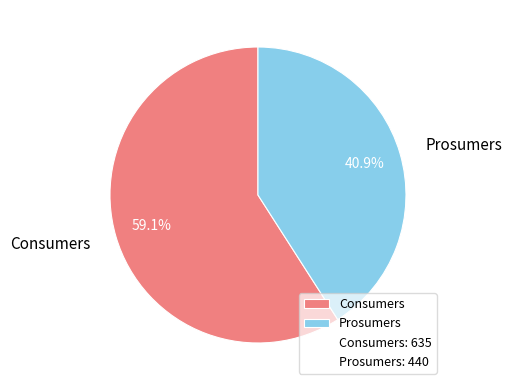

How many slices are in this pie chart?

2